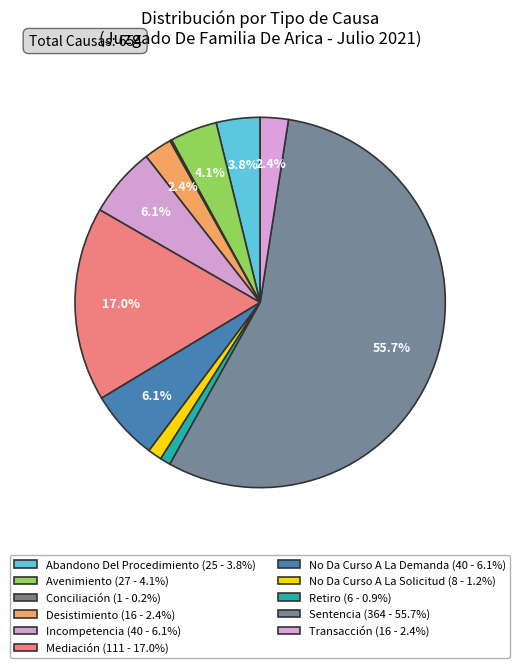

To the nearest percent, what is the average slice percentage?

9%